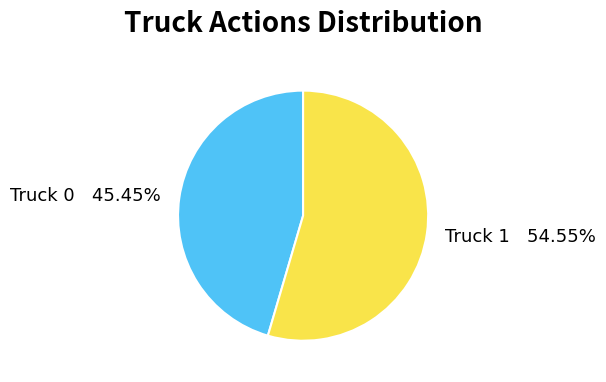

What is the largest slice in the pie chart?

Truck 1